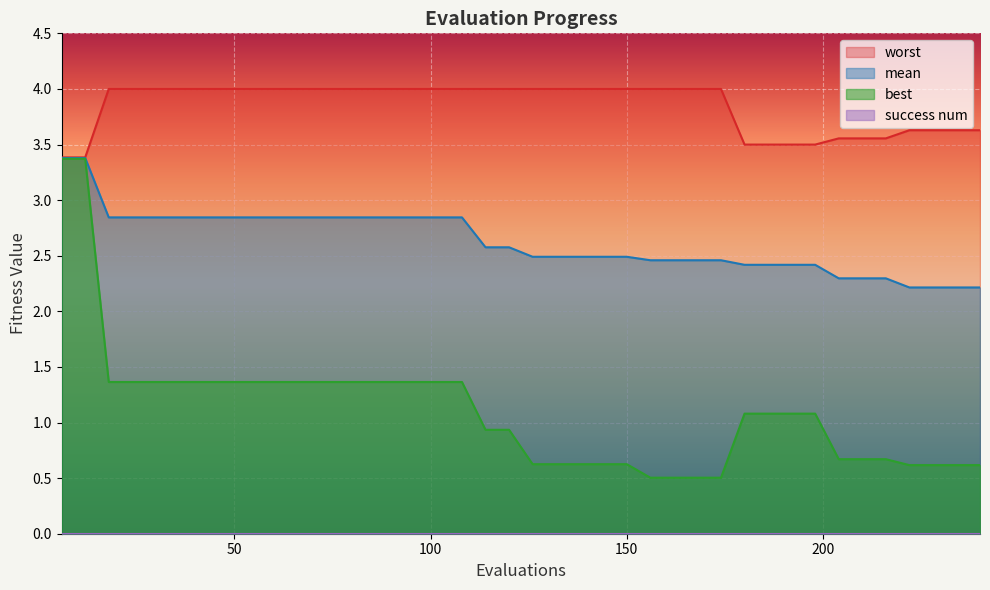

At how many categories does at least one series exceed 0?

40